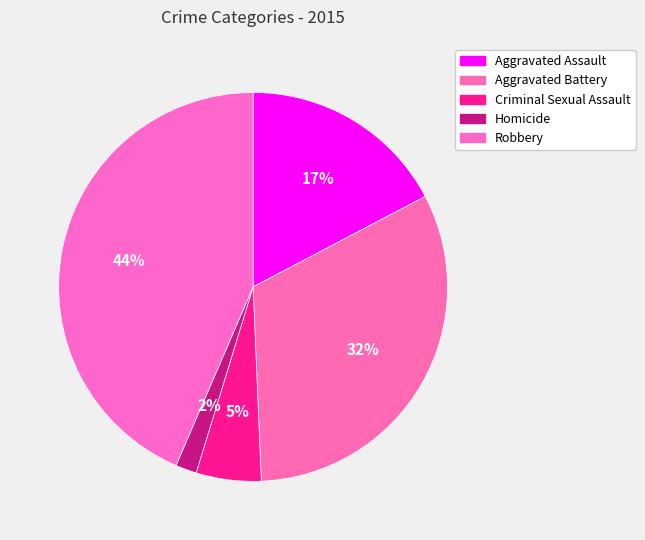

The Aggravated Assault slice represents 12% of the pie. True or false?

False